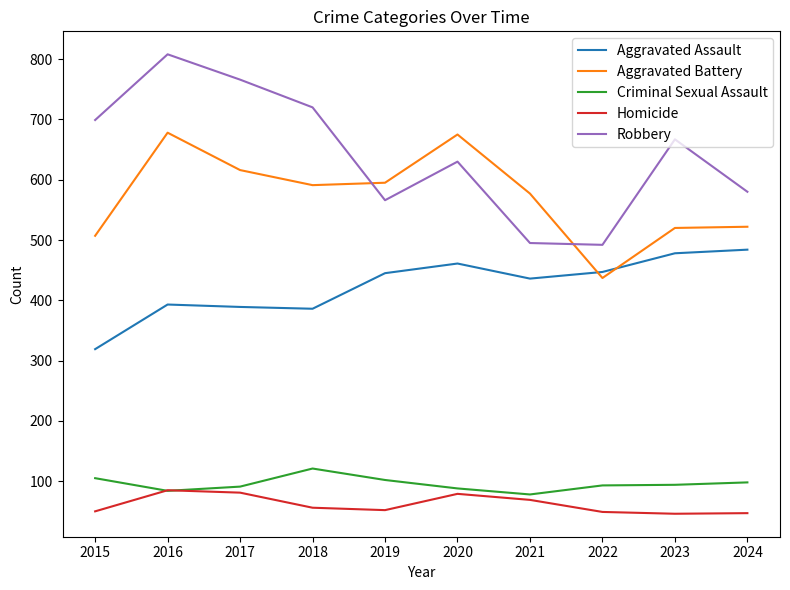

True or false: Aggravated Assault has more than 1 points higher than both neighbors.

True